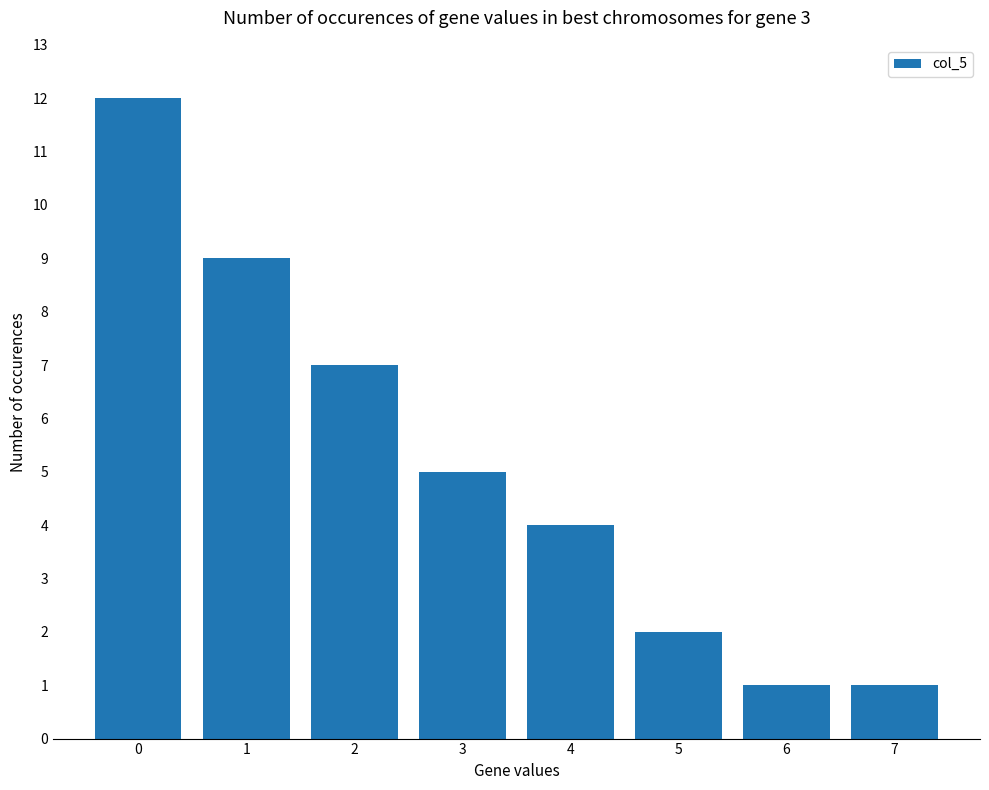

What is the minimum value shown in the chart?

1